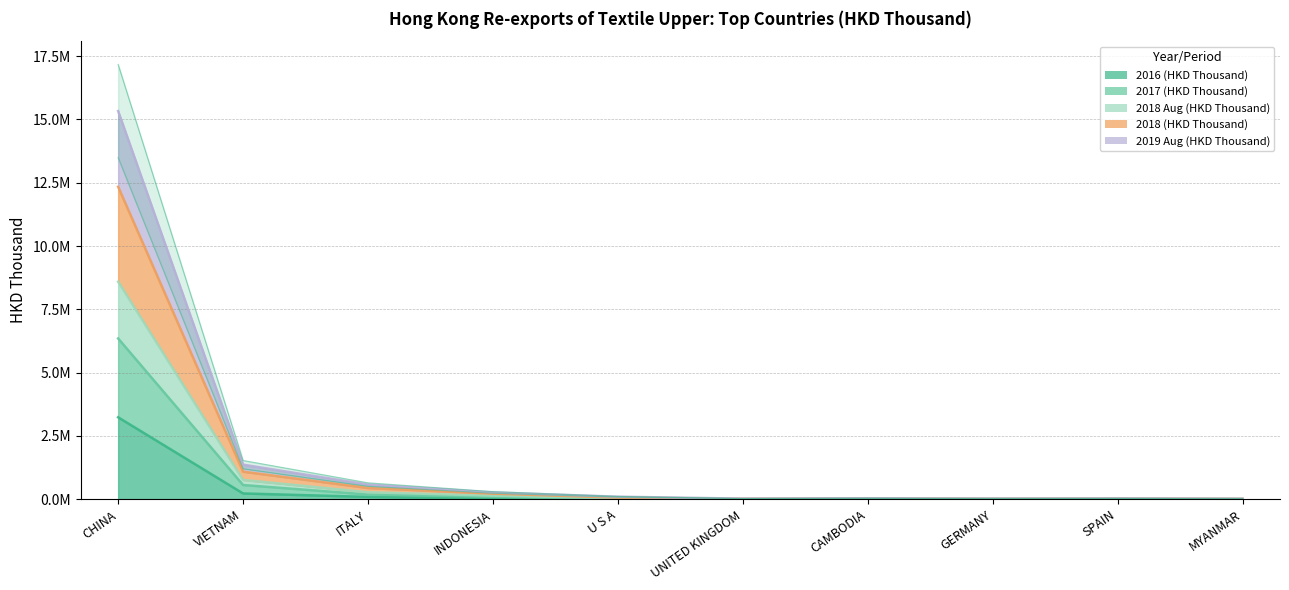

What is the lowest value of the 2019 Aug (HKD Thousand) series?

15442.5